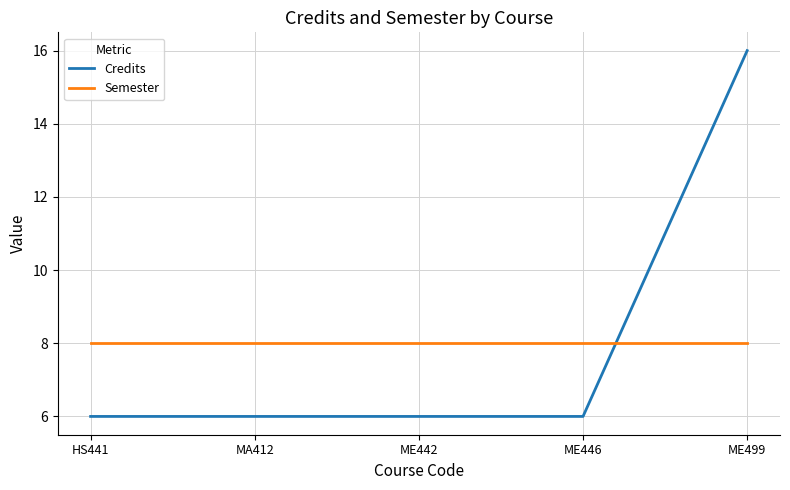

True or false: Semester and Credits cross at least once.

True